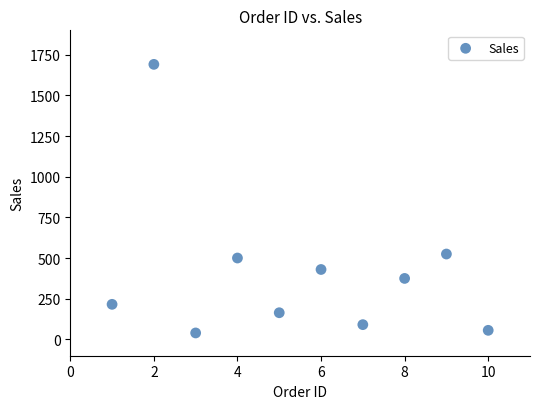

What Y value in the scatter plot is closest to 865?

525.1